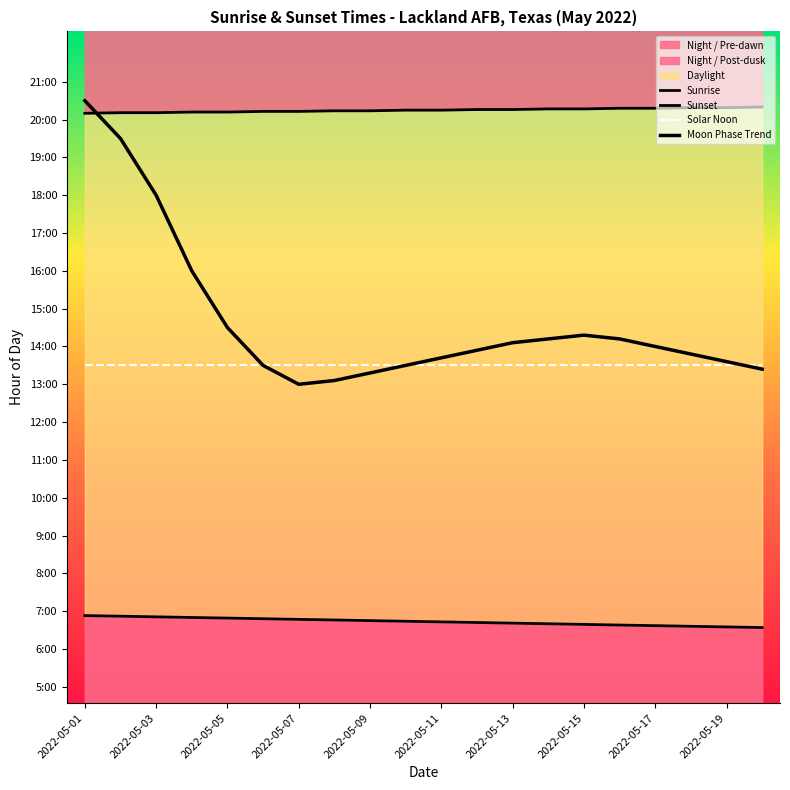

At which category is the sum across all series the highest?

2022-05-01